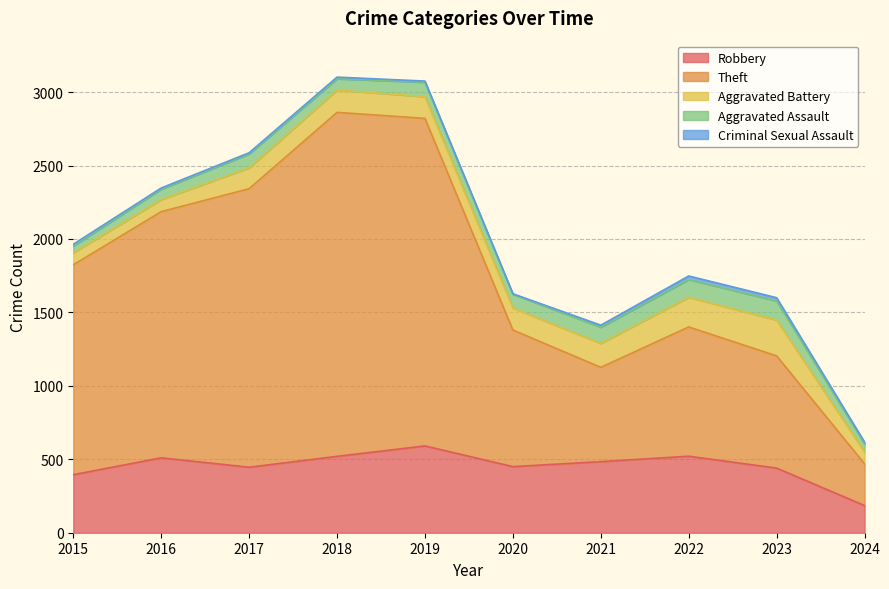

How many interior local valleys does the Theft series have?

1